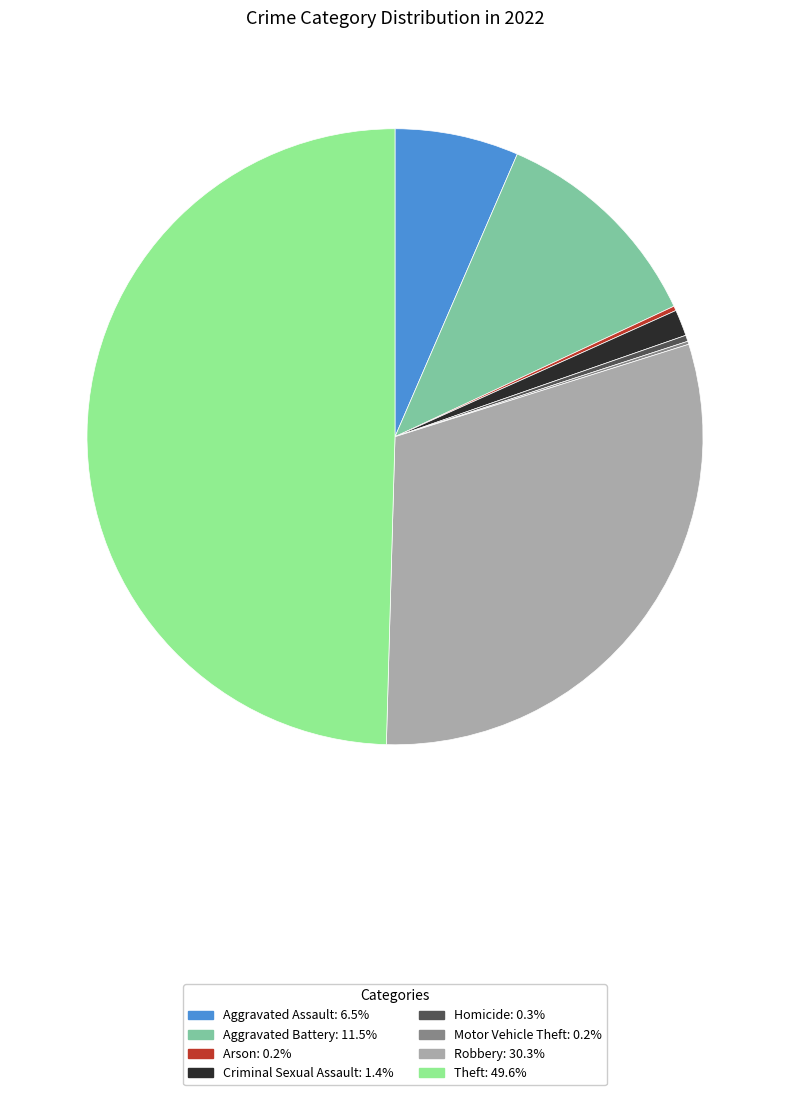

Does Robbery represent more than half of the total?

No